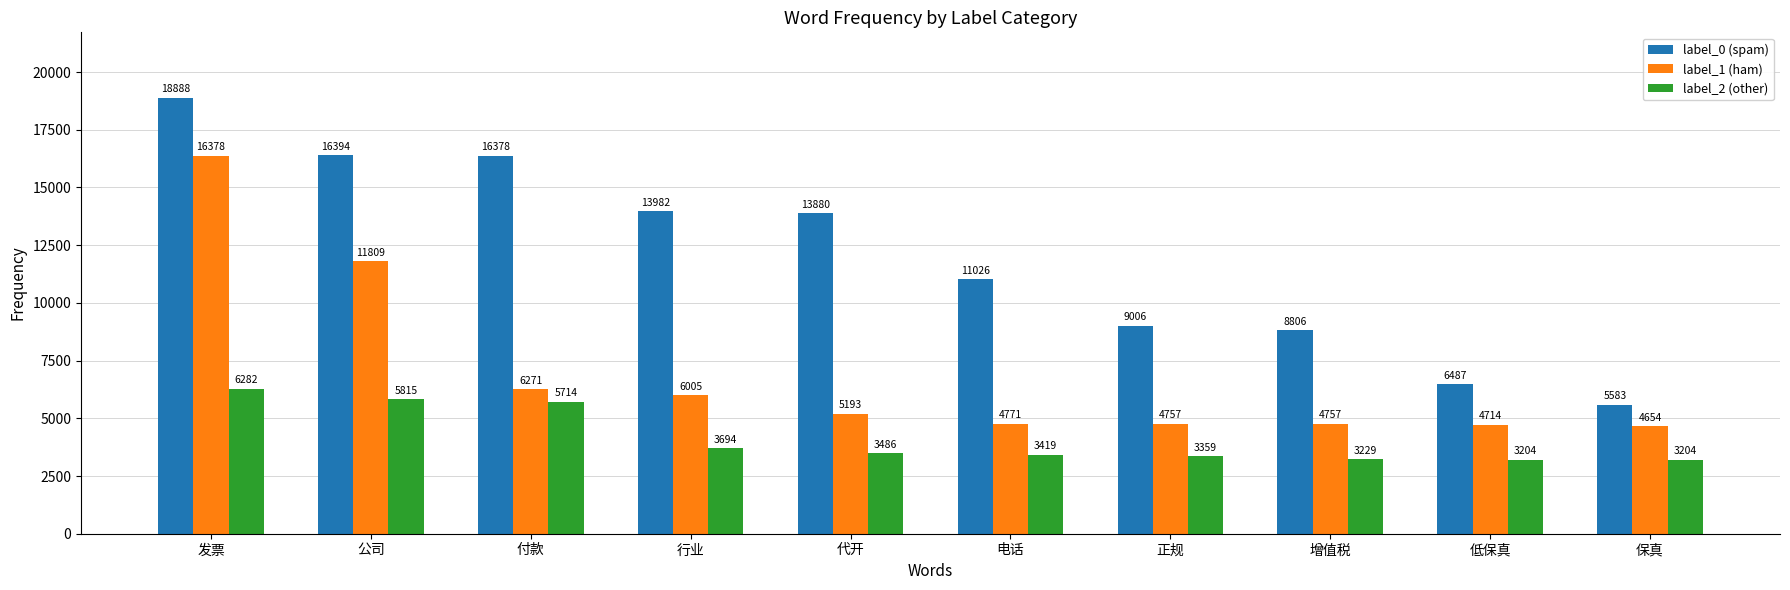

Which category has the highest value across all series?

发票